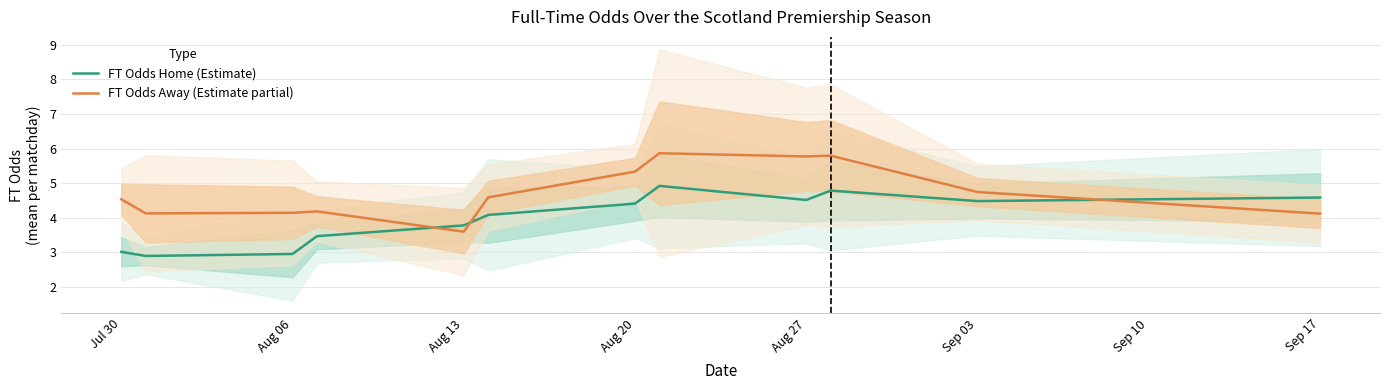

How many lines are shown in the chart?

2